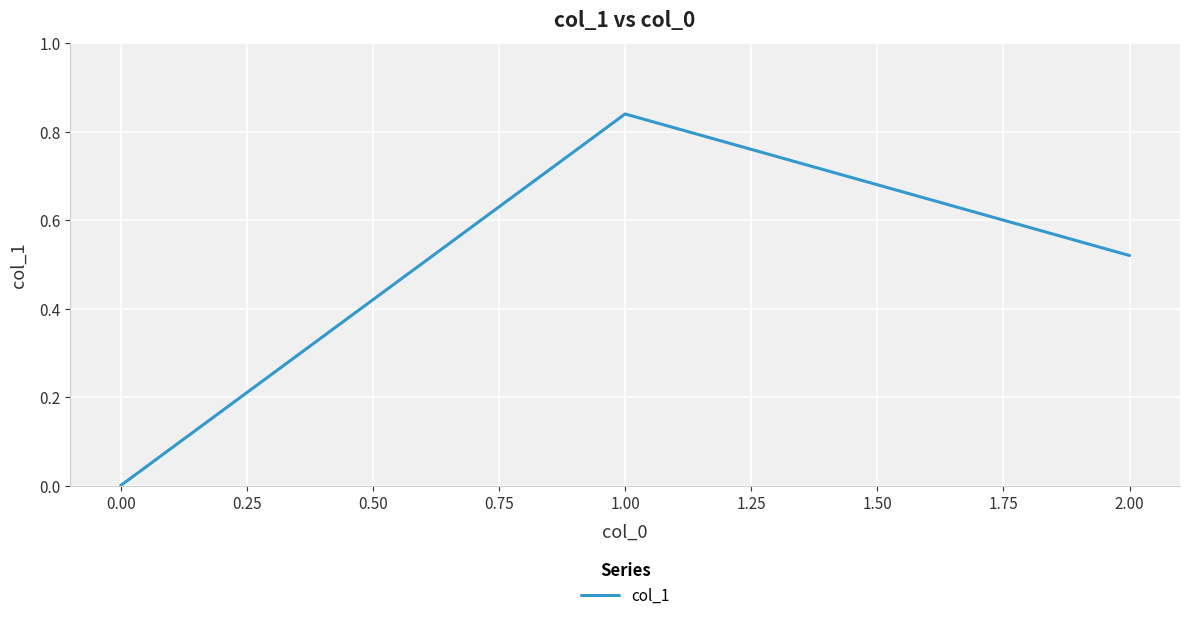

What is the sum of all values?

1.4